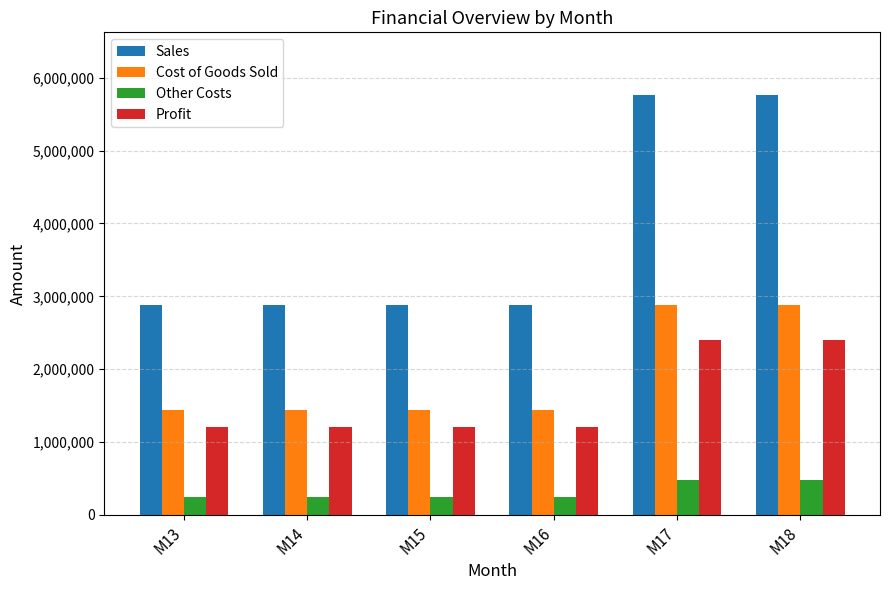

What is the average value of the Cost of Goods Sold series?

1920000